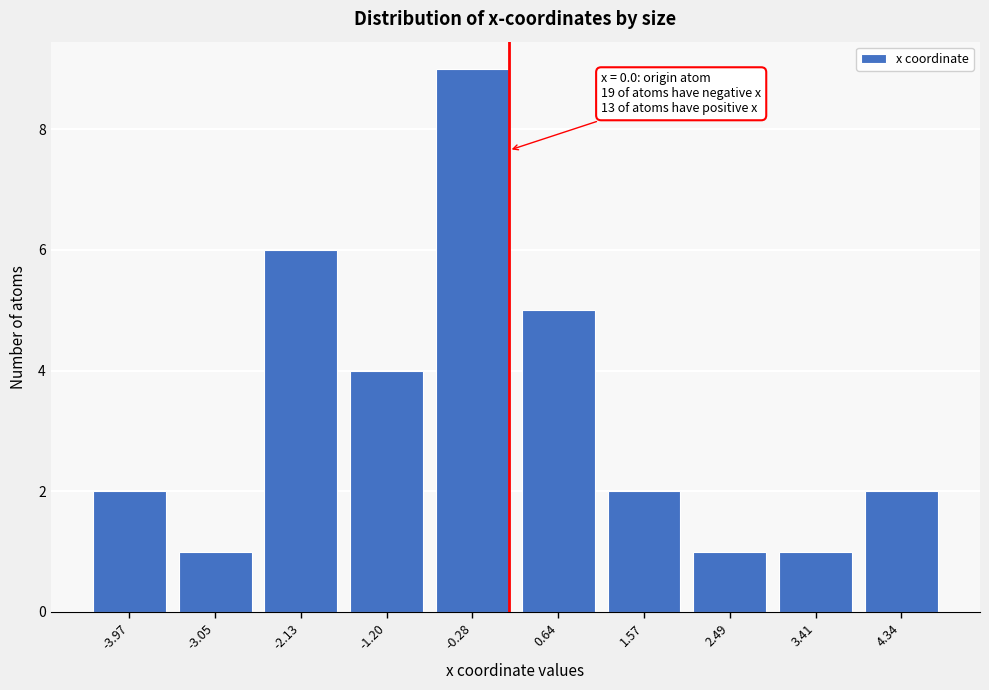

Reading right to left, what are all the values shown in this chart?

4.34=2	3.41=1	2.49=1	1.57=2	0.64=5	-0.28=9	-1.20=4	-2.13=6	-3.05=1	-3.97=2